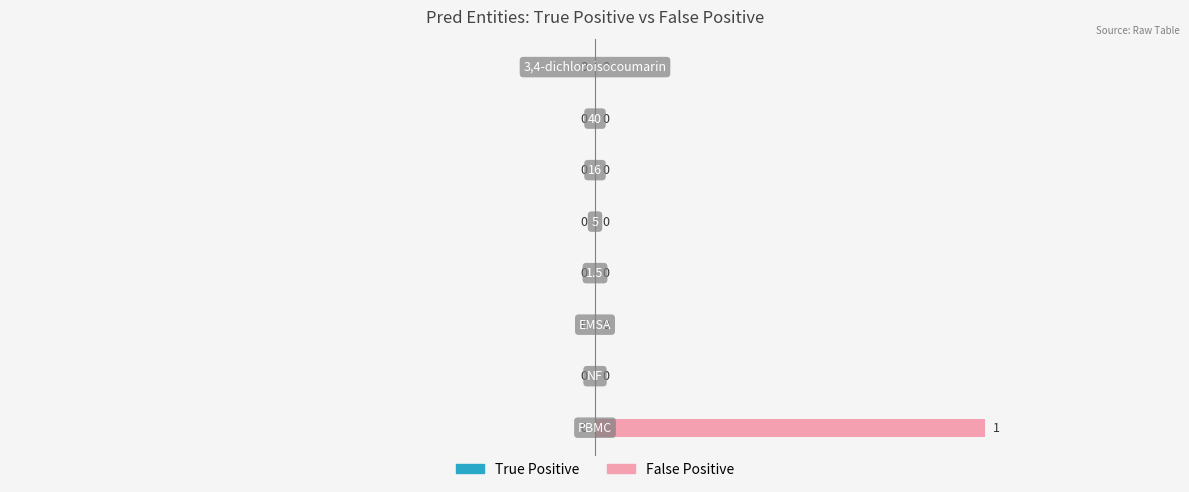

How many values are between 0 and 1?

8